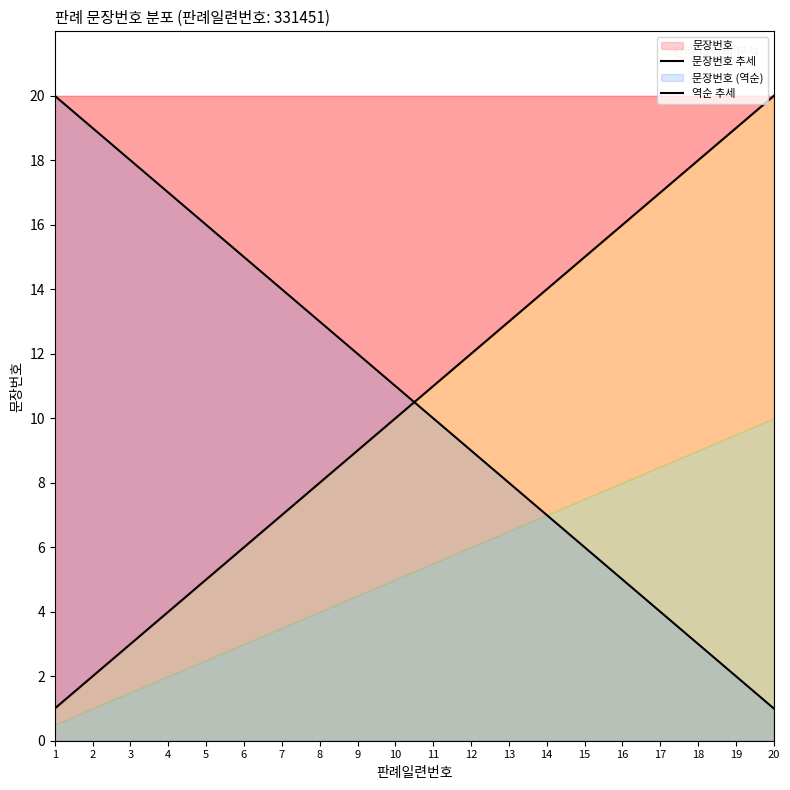

At which label does 역순 추세 reach its minimum?

20